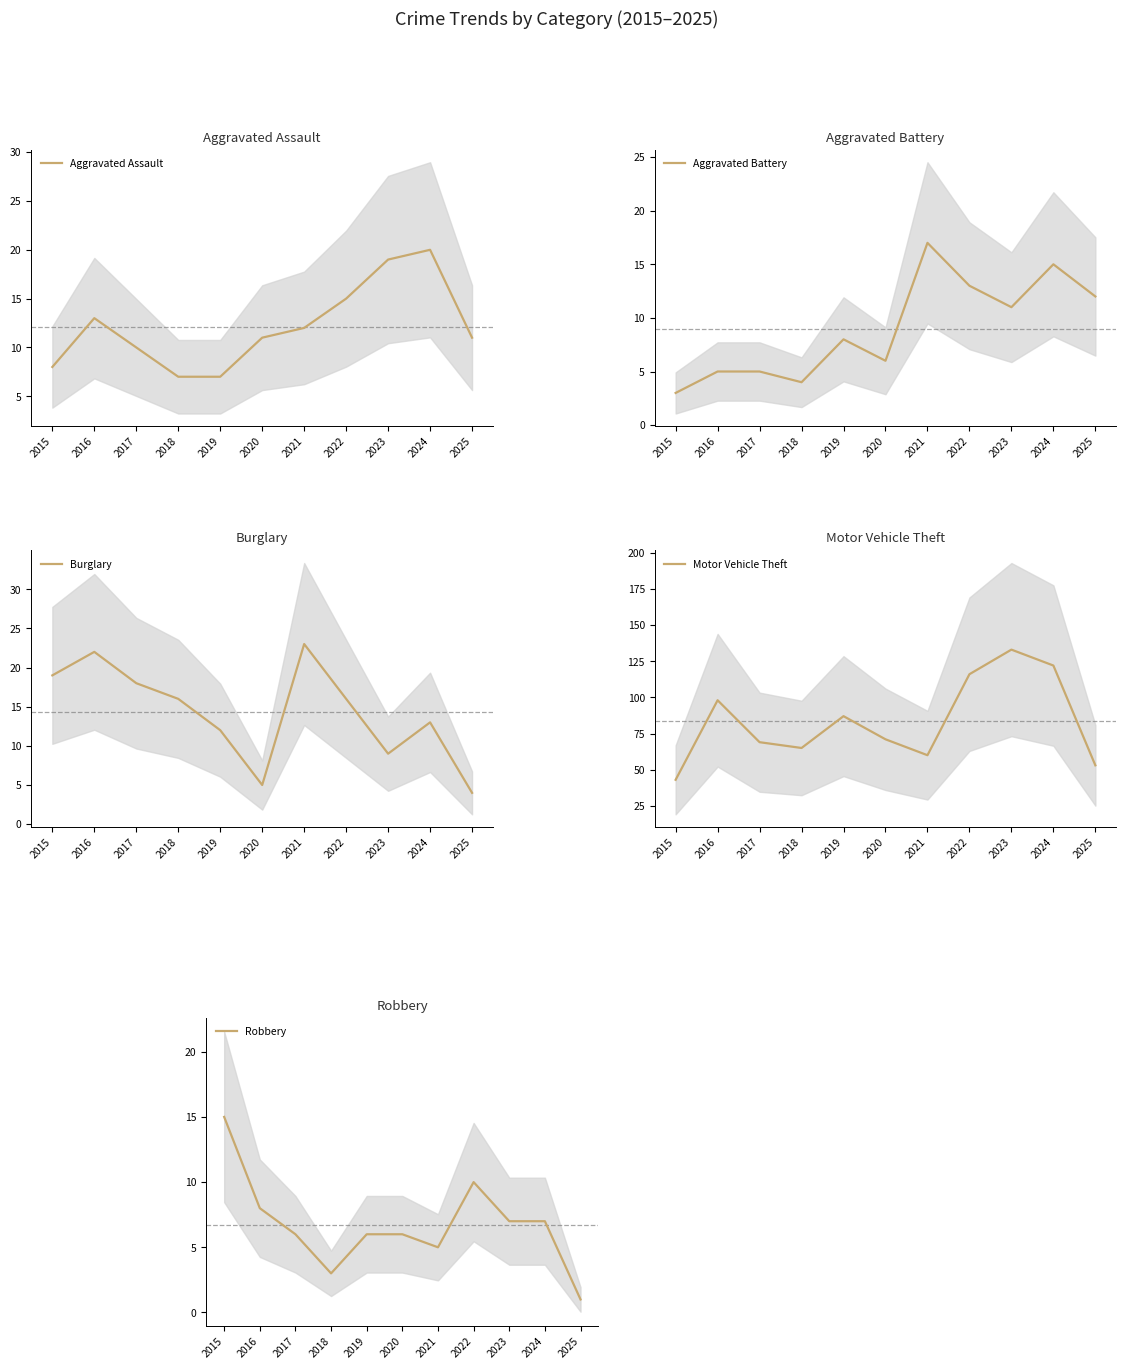

What is the difference between the highest and lowest values at 2015?

40